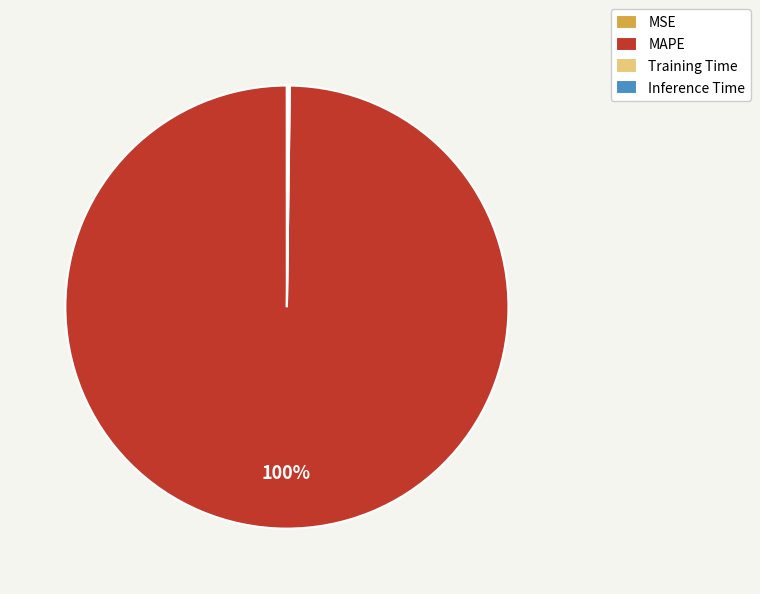

What percentage is the MAPE slice, to the nearest percent?

100%